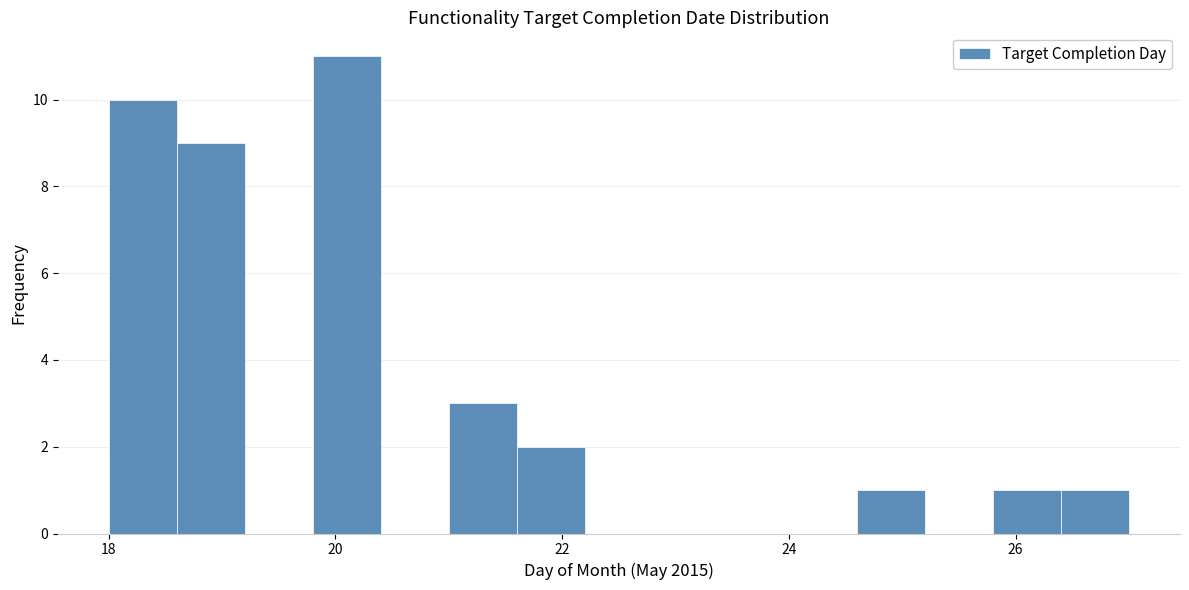

Around what value on the x-axis is the tallest bar? Give the approximate position of its centre, as read against the axis.

20.2